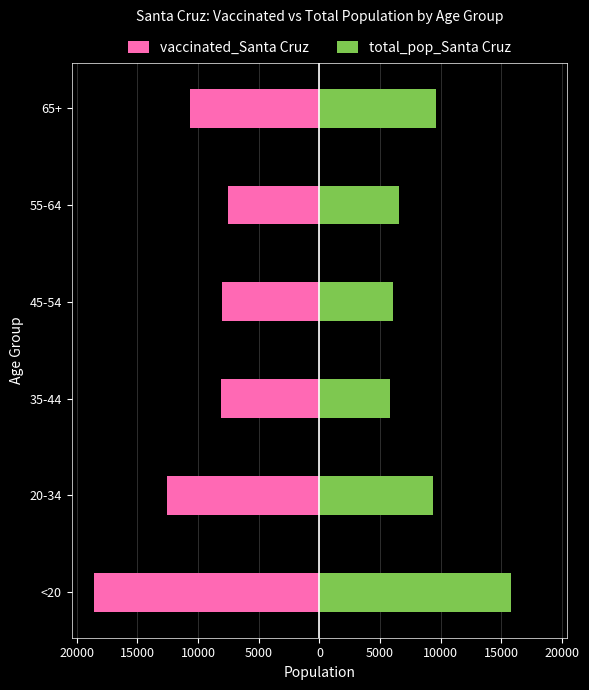

True or false: vaccinated_Santa Cruz has a value of -10686 at 65+.

True